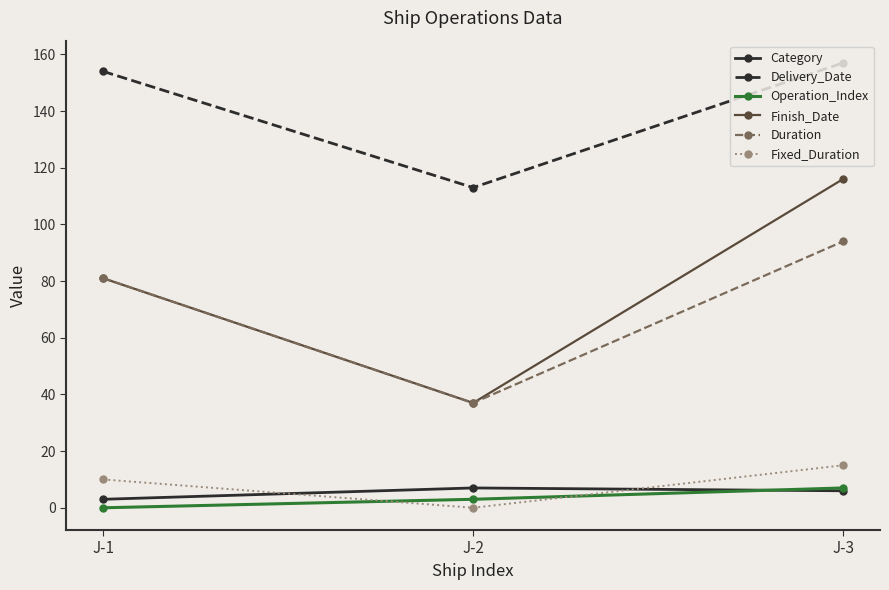

Is the value of Category at J-2 greater than the value of Fixed_Duration at J-1?

No